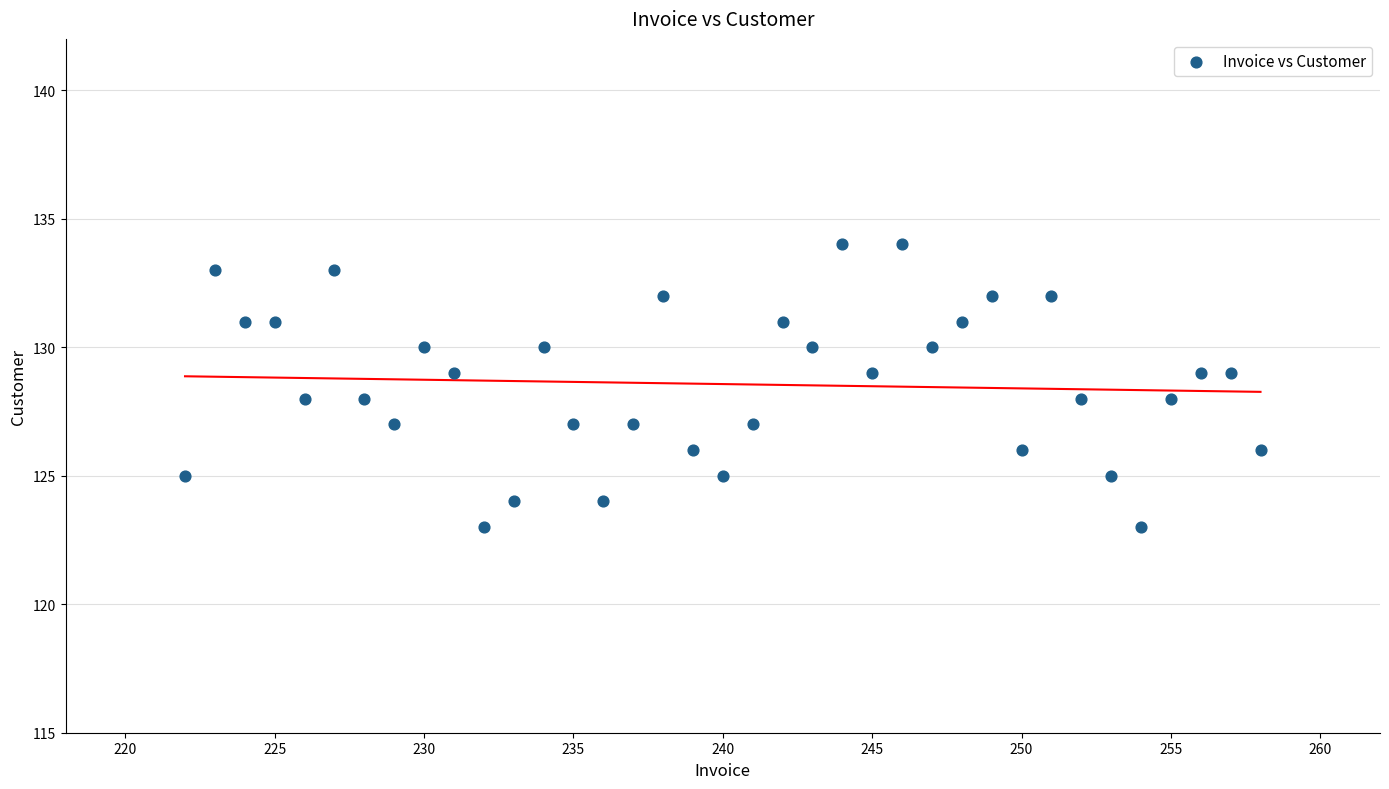

What is the range of Y values (max minus min)?

11